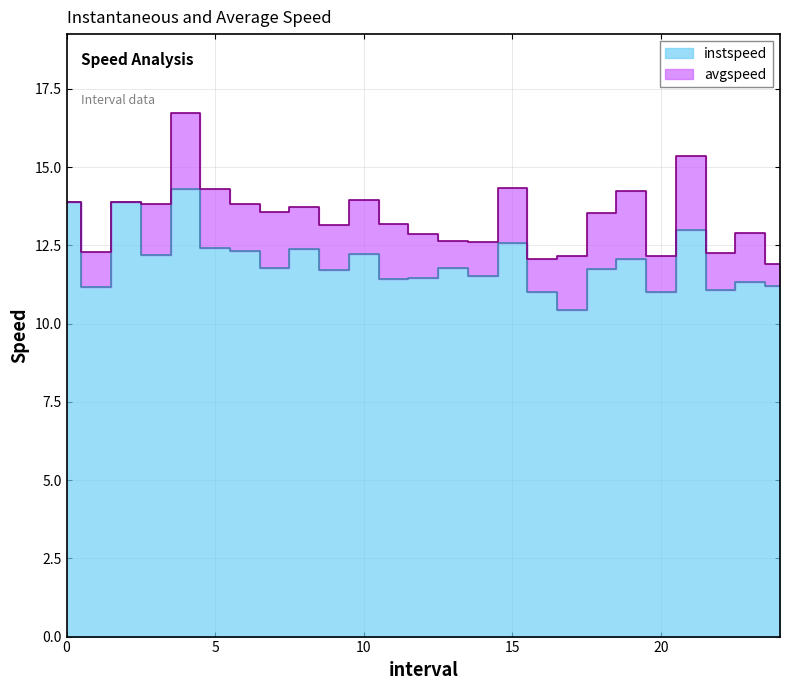

Which label corresponds to the largest value in the chart?

4